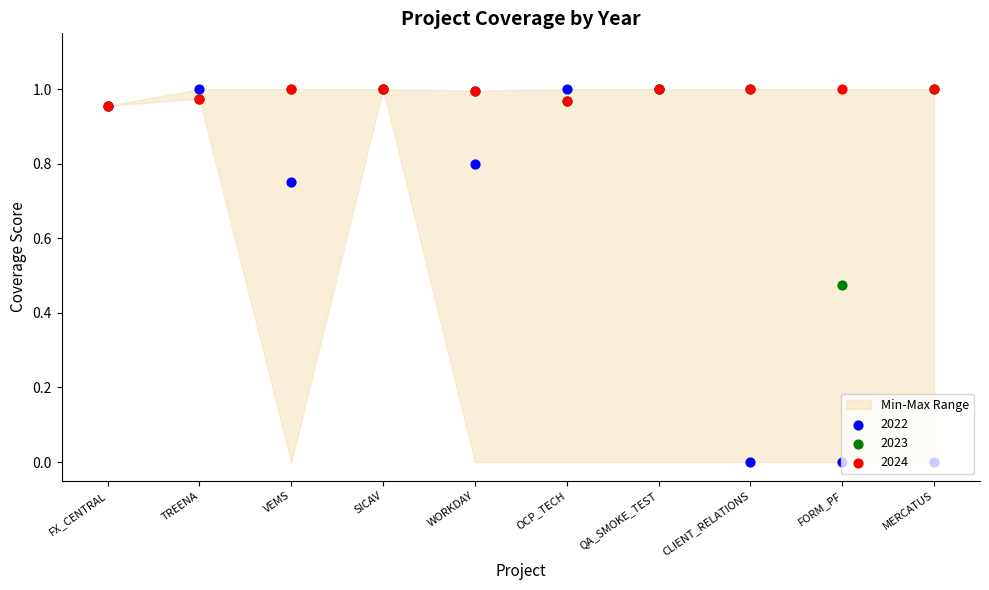

At how many categories does at least one series exceed 0?

10